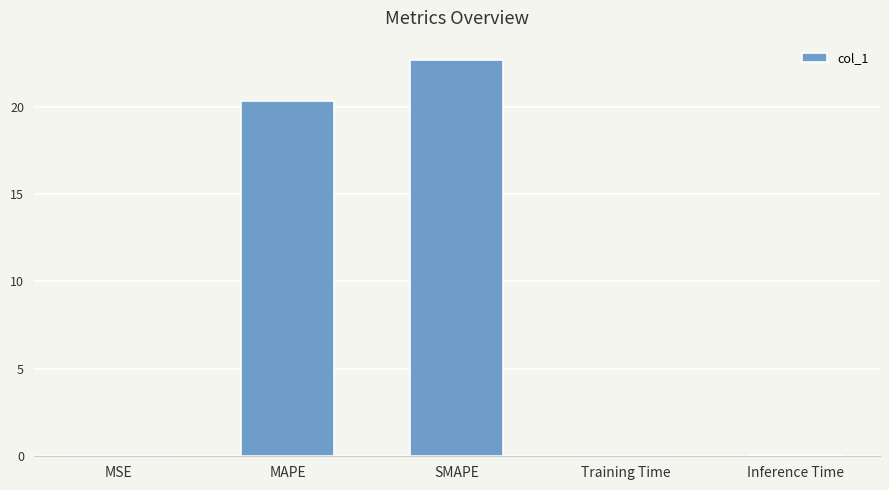

Are the bars grouped side by side (vs. stacked)?

No